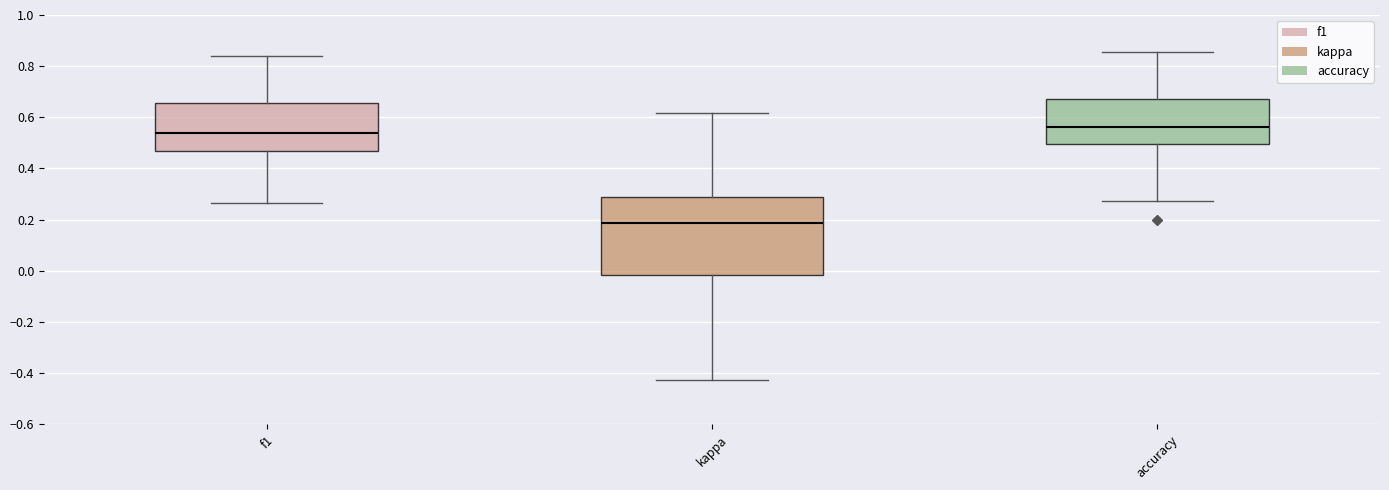

Which box's median line is the lowest?

kappa